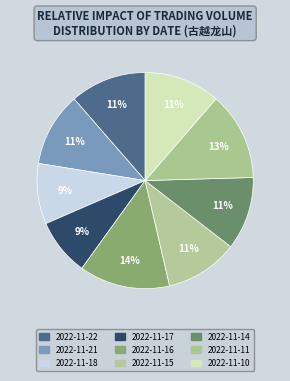

Does 2022-11-15 account for over 50% of the chart?

No